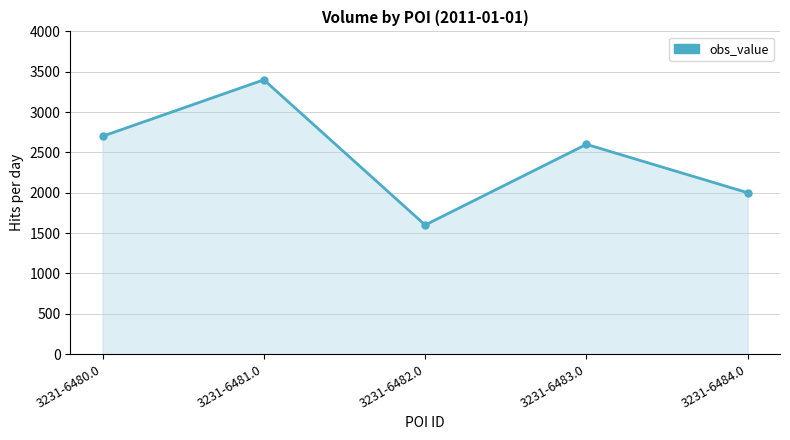

Between 3231-6483.0 and 3231-6480.0, which is larger?

3231-6480.0